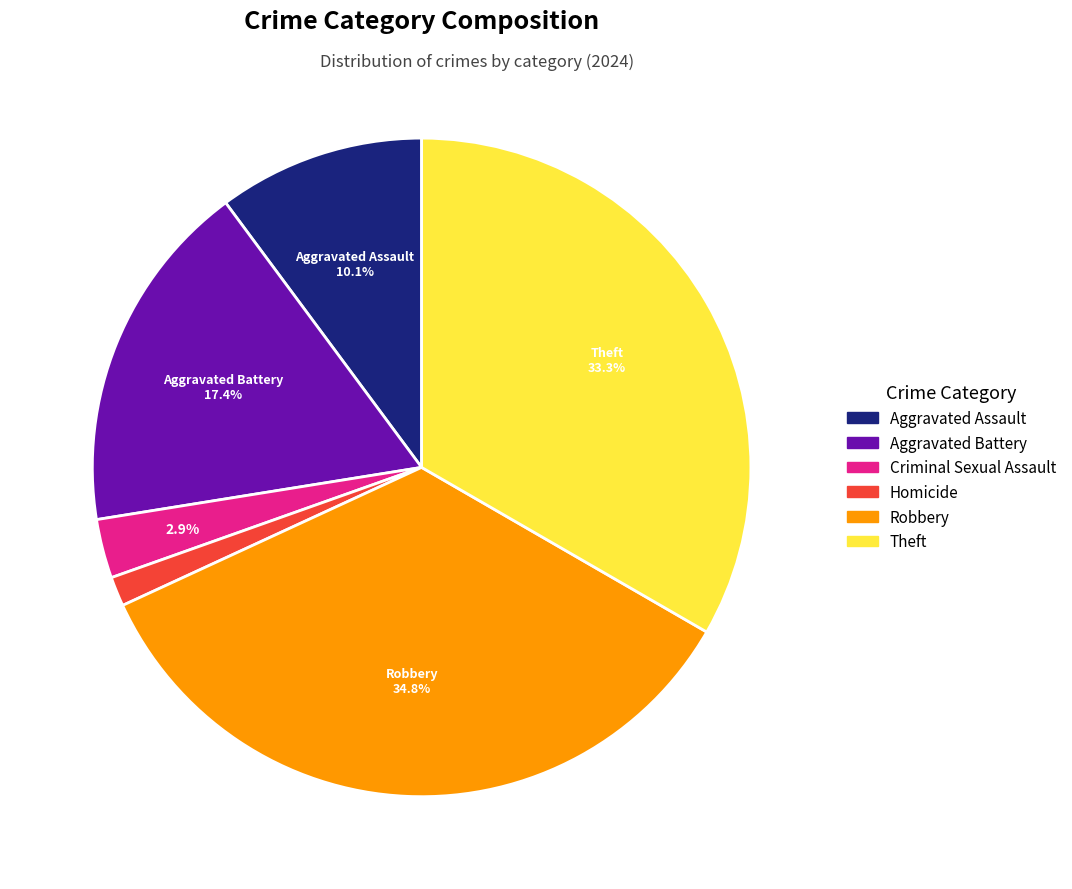

Does any single category account for the majority?

No